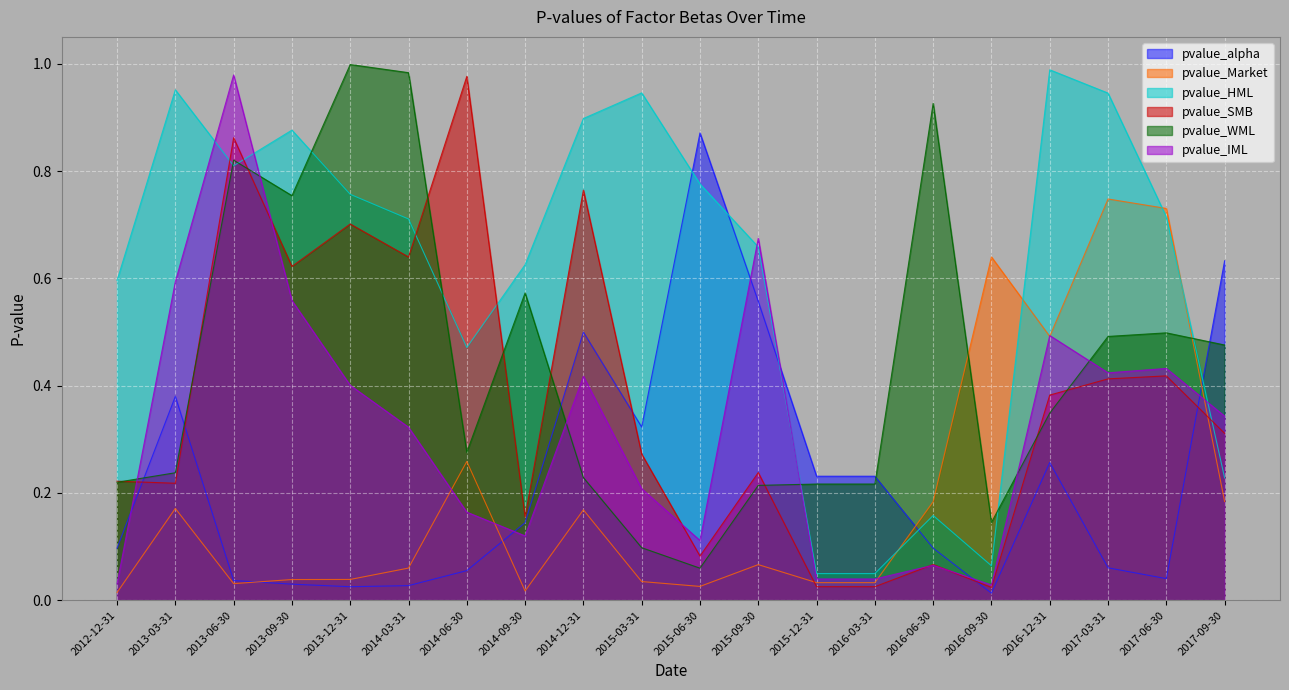

What is the spread (max minus min) of values at 2015-09-30?

0.6